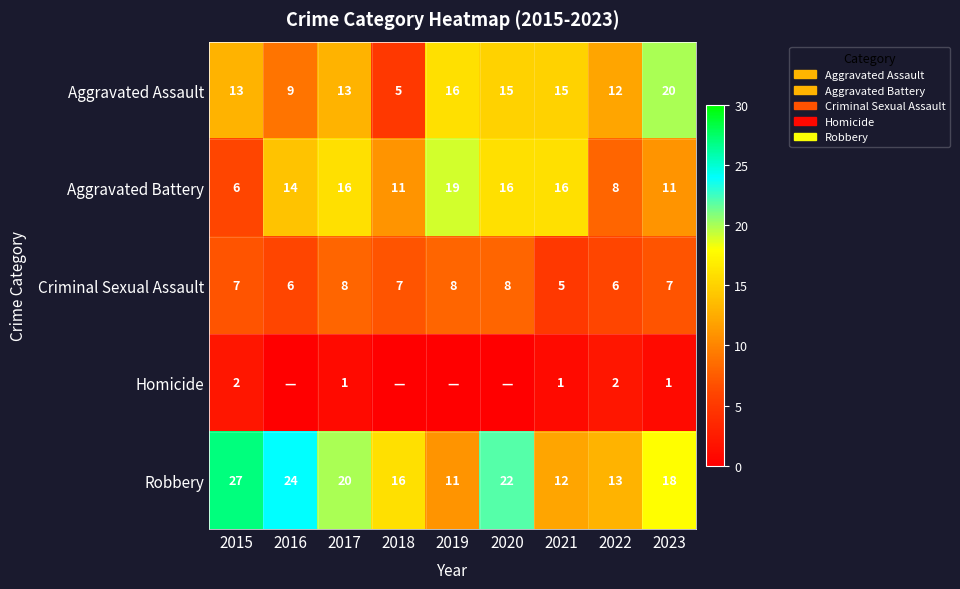

Is the value of Robbery at 2022 greater than the value of Aggravated Battery at 2021?

No